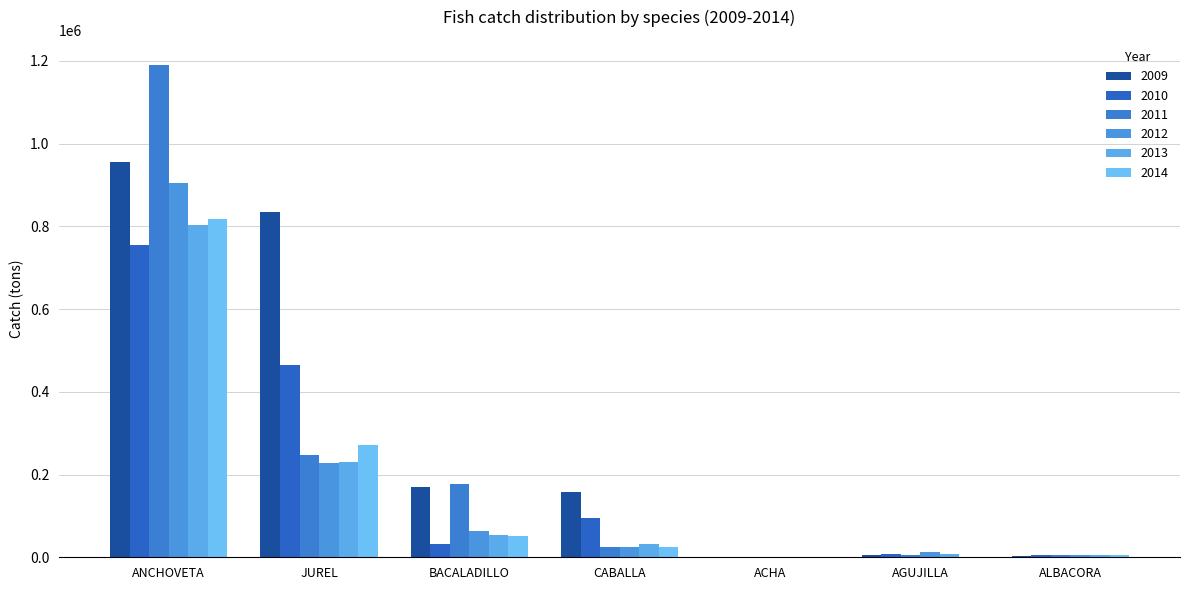

The 2012 series shows 8791 at ALBACORA. True or false?

False